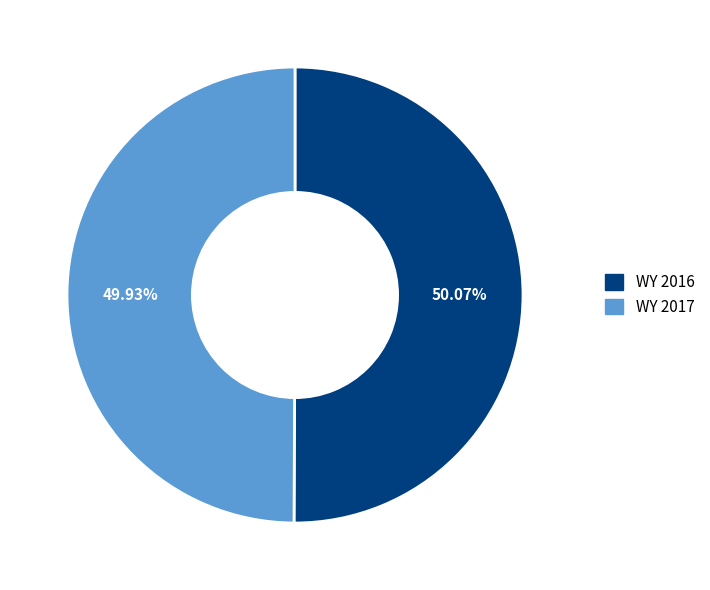

Does any single category account for the majority?

Yes